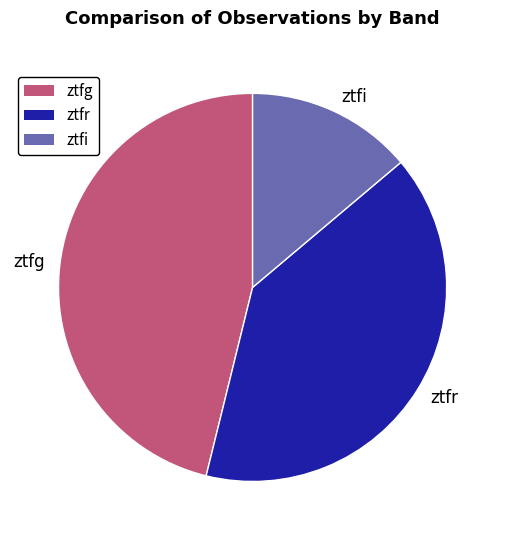

What is the smallest slice in the pie chart?

ztfi